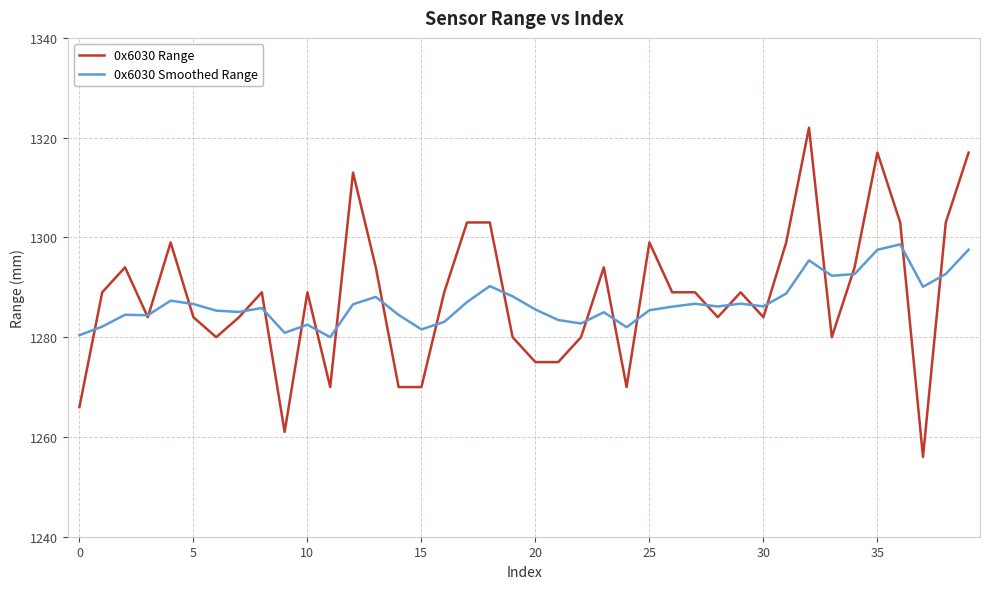

What is the minimum value shown in the chart?

1256.0